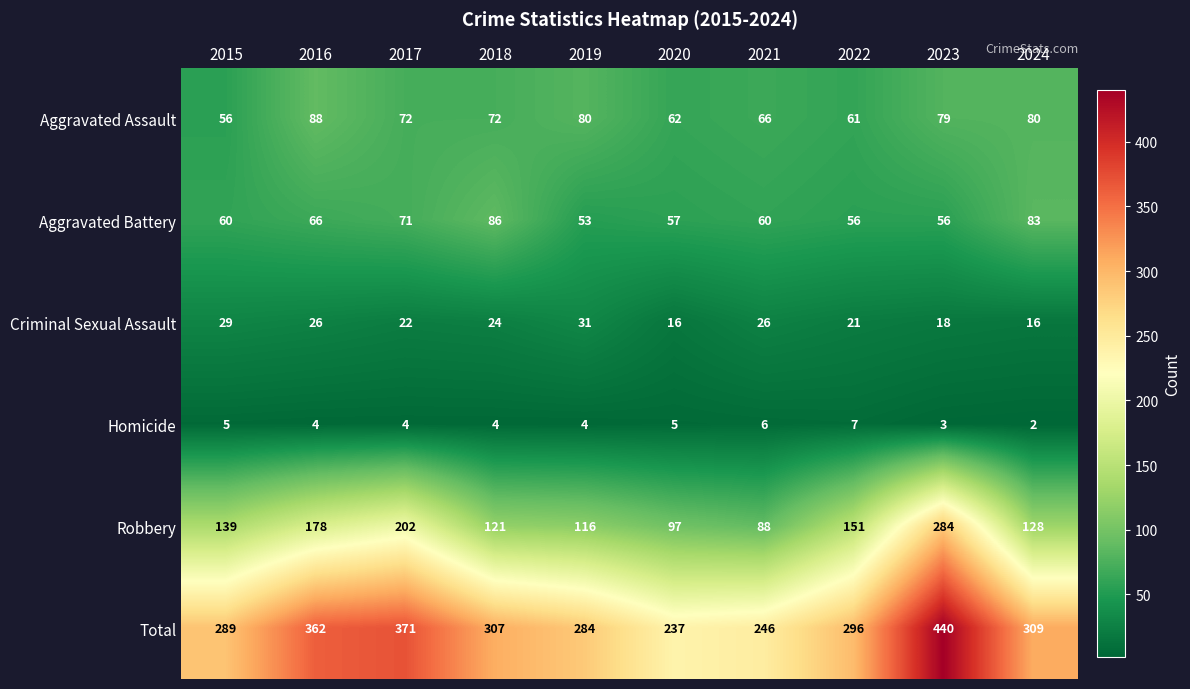

Rank the series by their maximum value, from highest to lowest.

Total, Robbery, Aggravated Assault, Aggravated Battery, Criminal Sexual Assault, Homicide